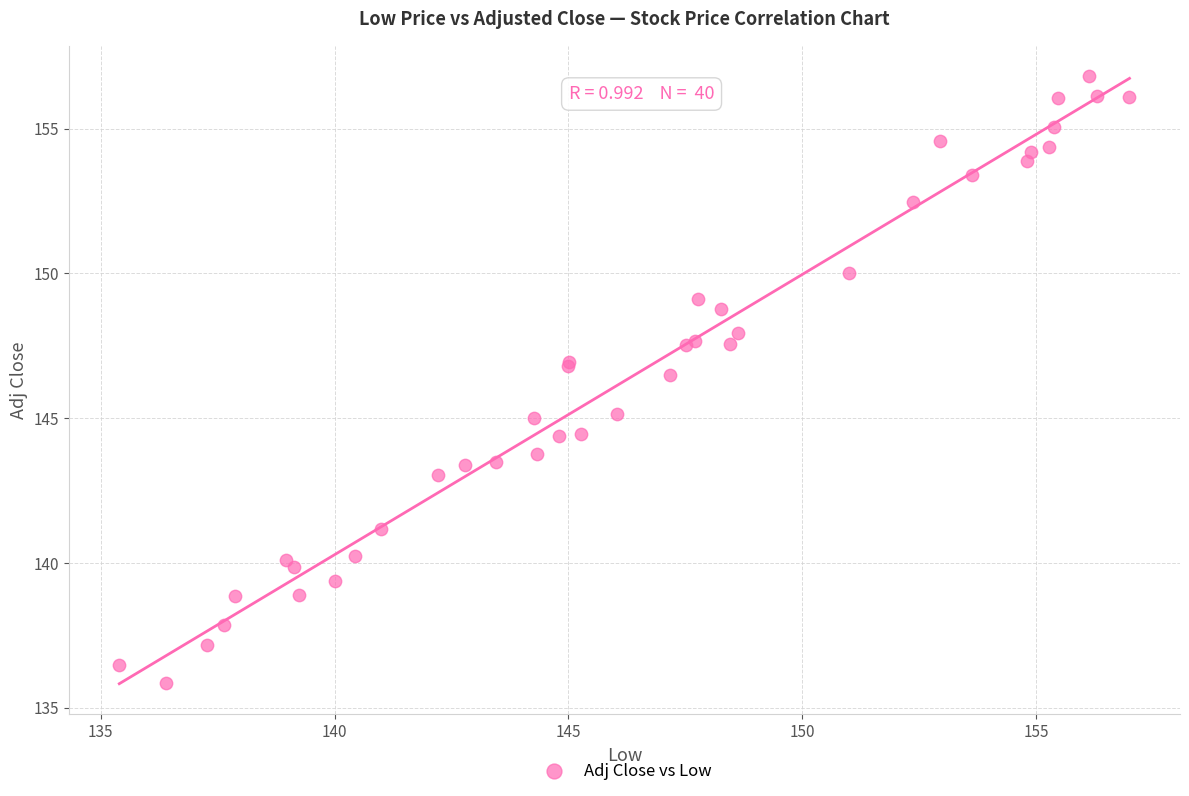

What Y value in the scatter plot is closest to 146?

146.5